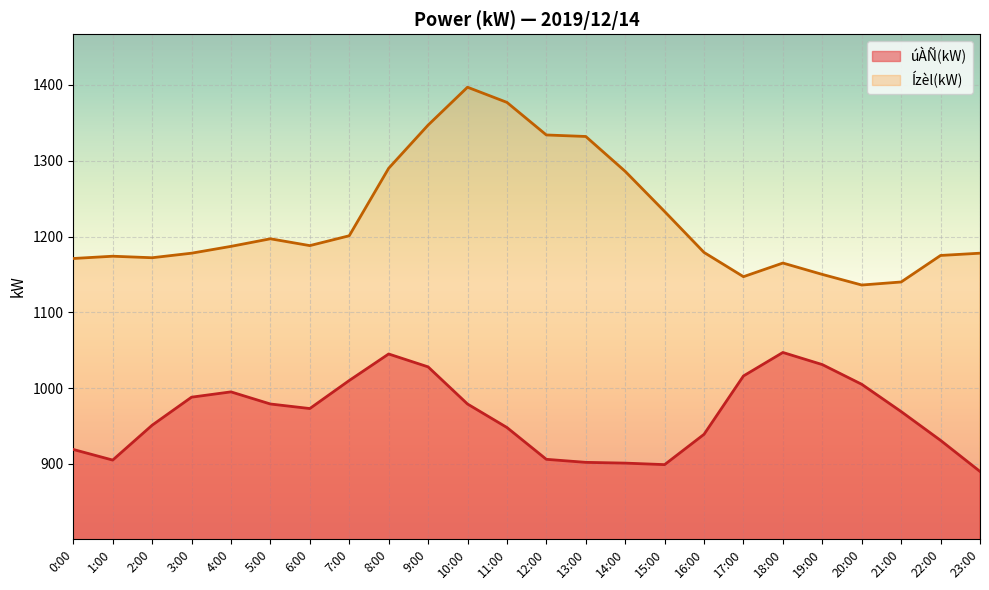

True or false: Ízèl(kW) and úÀÑ(kW) cross at least once.

False